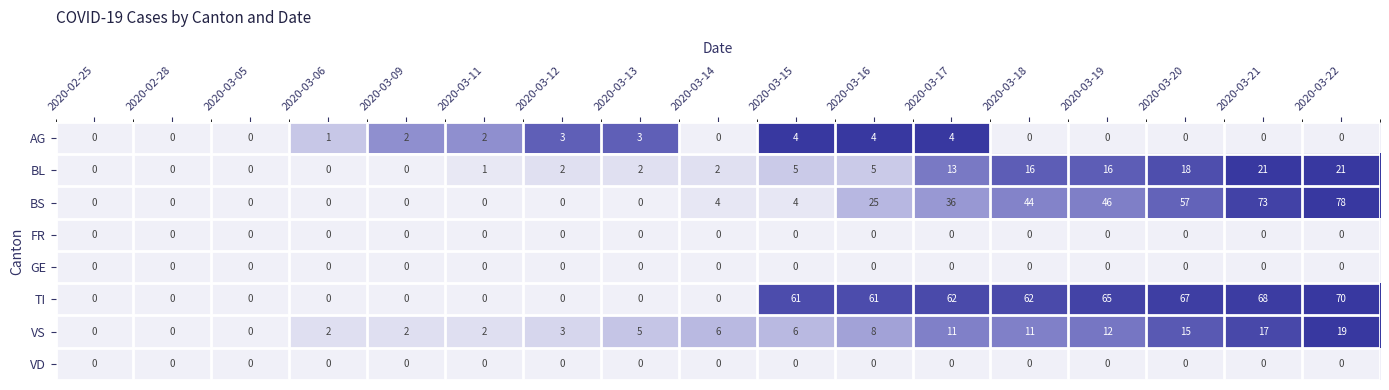

Is it true that FR equals 0 at 2020-03-17?

True